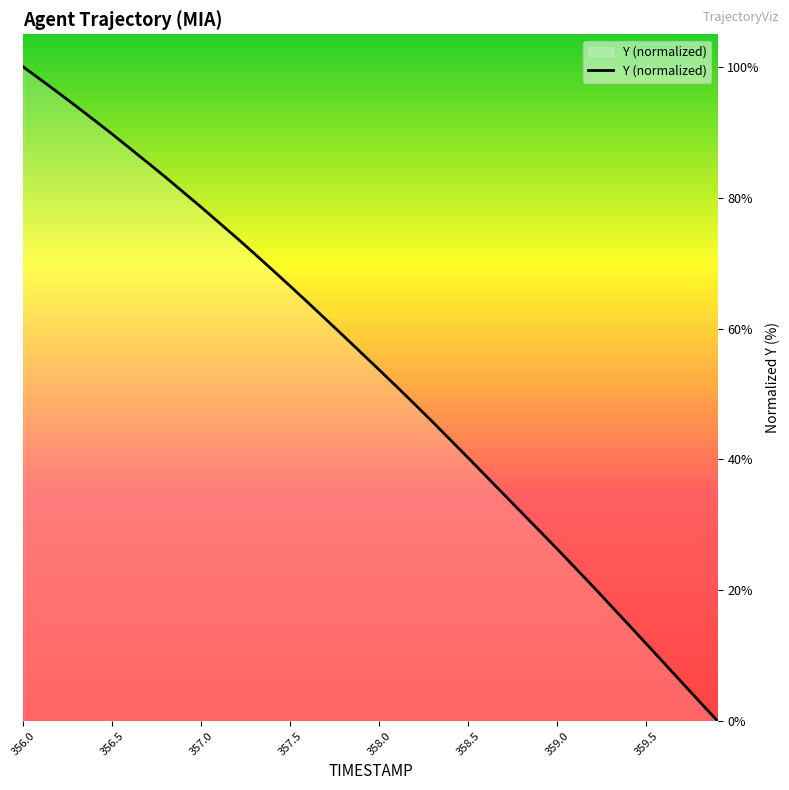

List the labels in order of value, smallest first.

359.9, 359.8, 359.7, 359.6, 359.5, 359.4, 359.3, 359.2, 359.1, 359.0, 358.9, 358.8, 358.7, 358.6, 358.5, 358.4, 358.3, 358.2, 358.1, 358.0, 357.9, 357.8, 357.7, 357.6, 357.5, 357.4, 357.3, 357.2, 357.1, 357.0, 356.9, 356.8, 356.7, 356.6, 356.5, 356.4, 356.3, 356.2, 356.1, 356.0